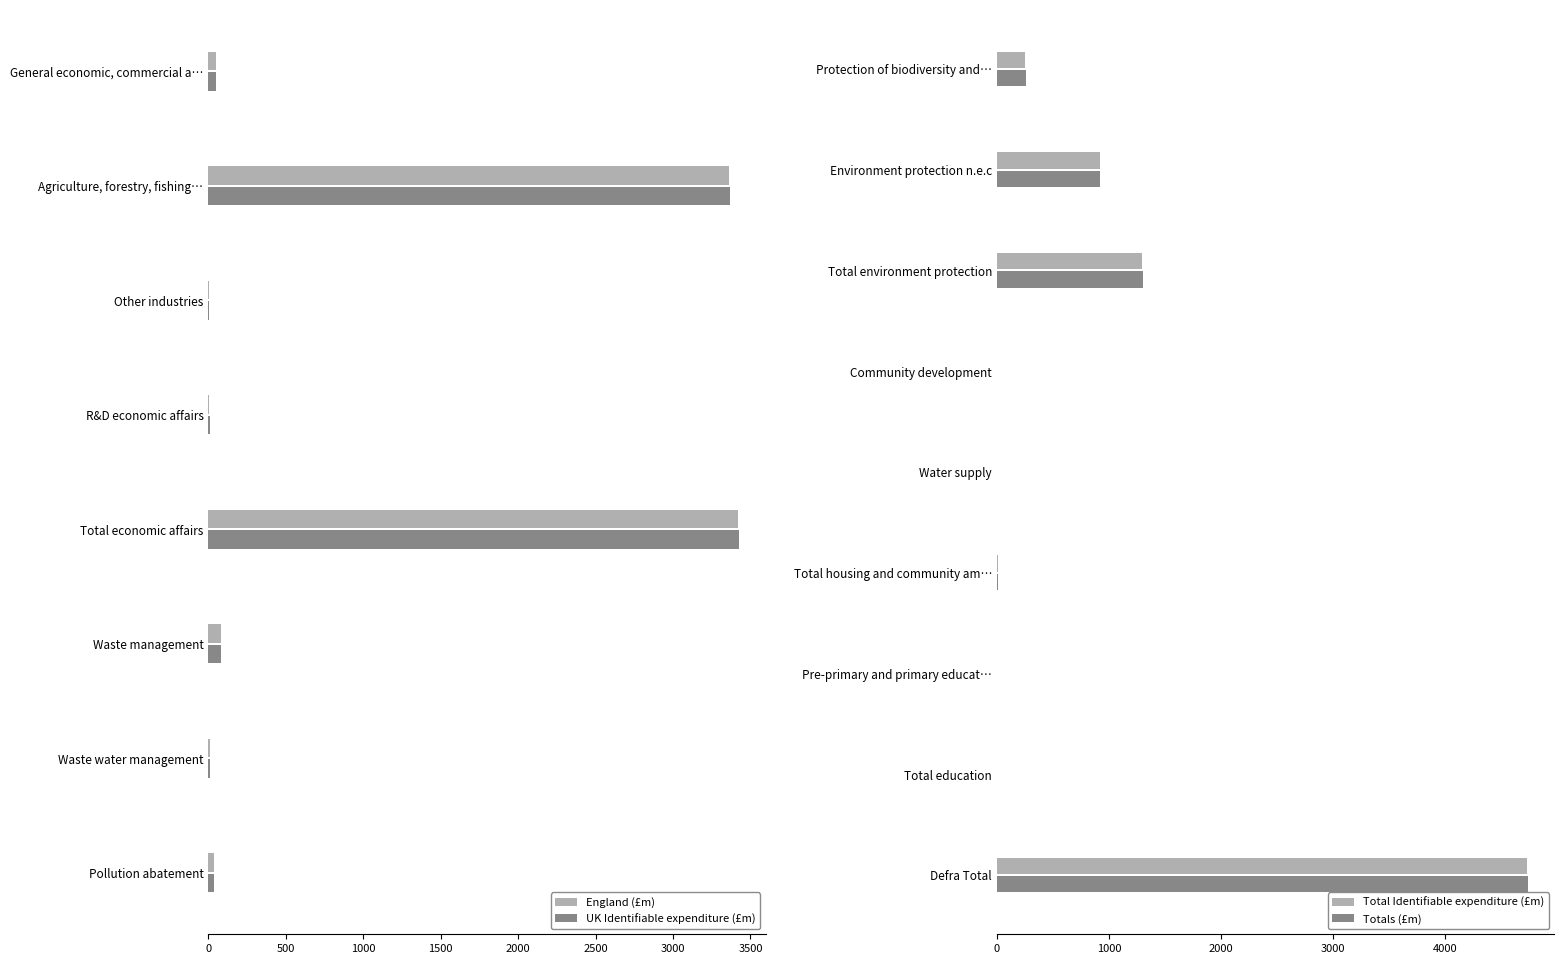

What is the lowest value of the UK Identifiable expenditure (£m) series?

0.7